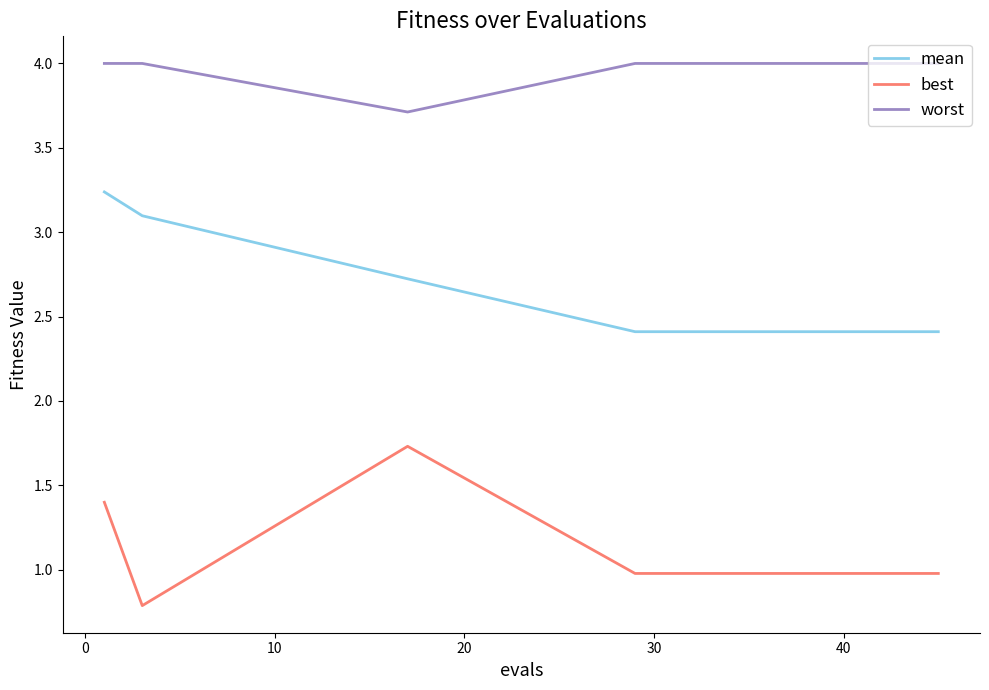

Which series has the largest total across all categories?

worst